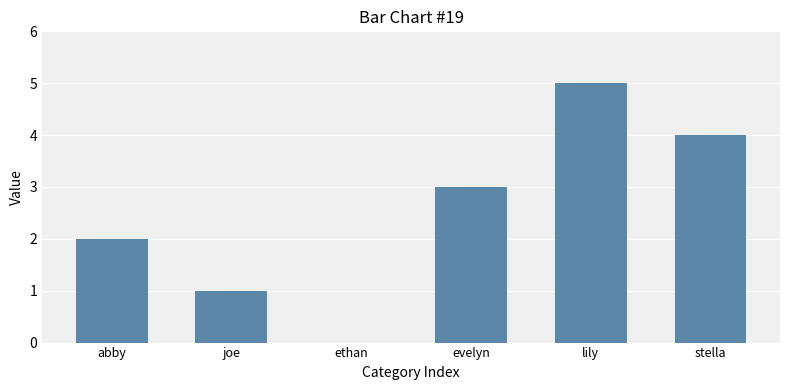

The value at abby is 3. True or false?

False